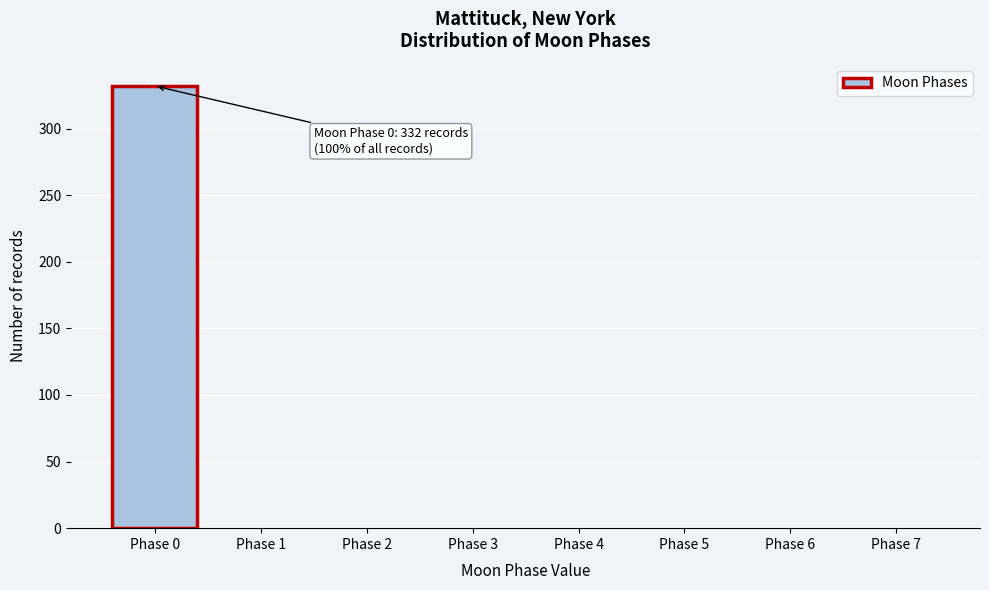

Reading right to left, list all the values displayed in this chart.

Phase 7=0	Phase 6=0	Phase 5=0	Phase 4=0	Phase 3=0	Phase 2=0	Phase 1=0	Phase 0=332